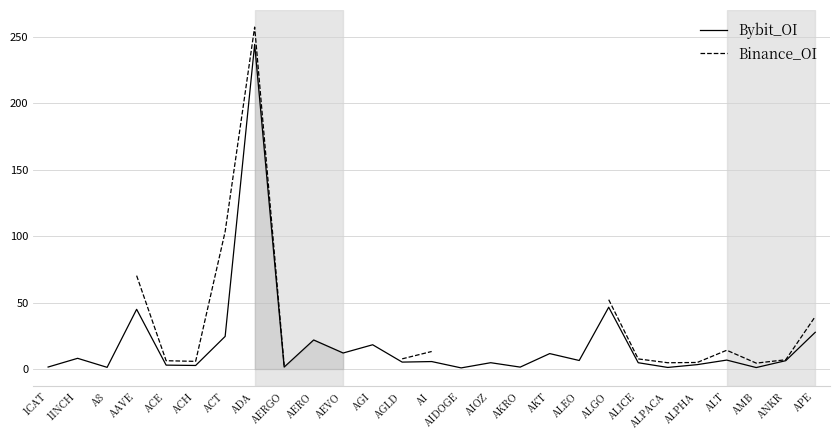

What are all the series names shown in the legend?

Bybit_OI, Binance_OI